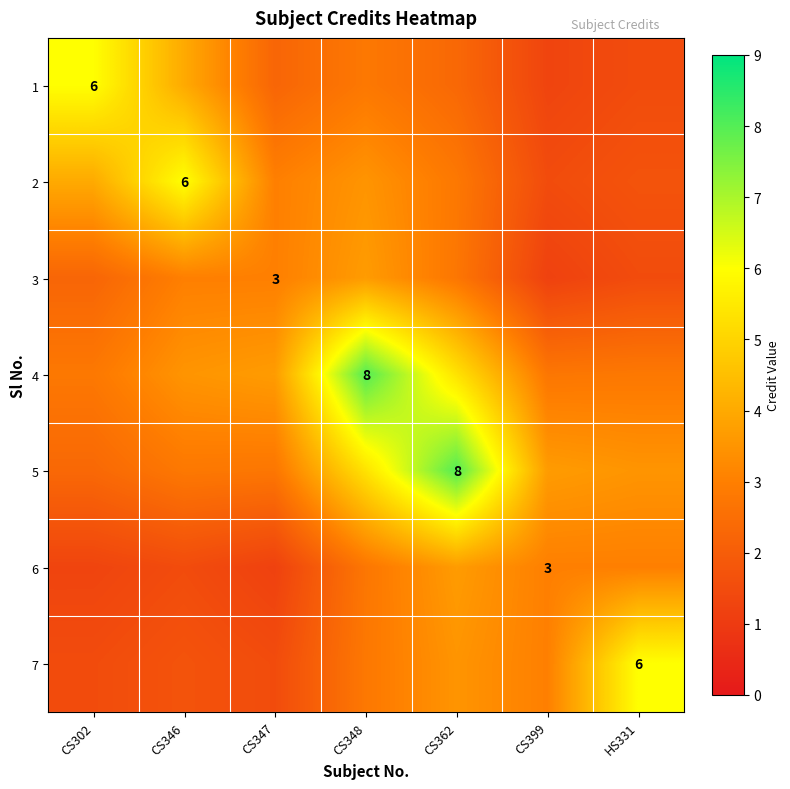

True or false: 7 has a value of 1.5 at CS302.

True